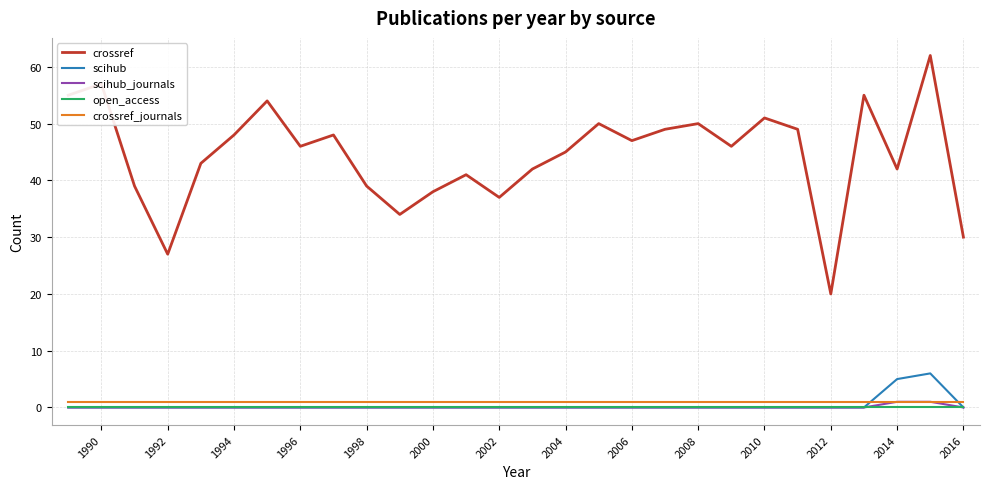

True or false: open_access and crossref intersect in this chart.

False